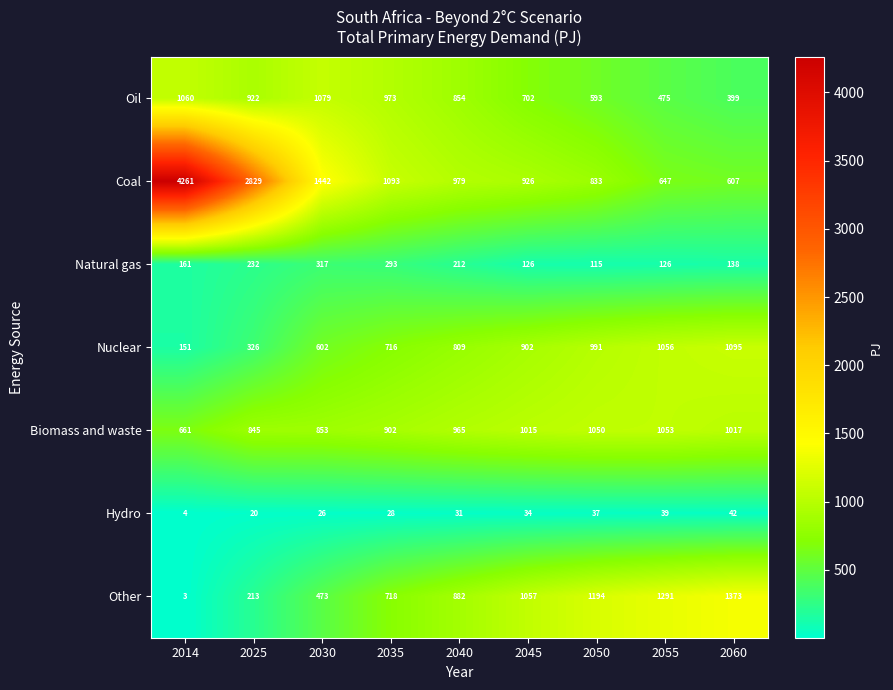

At how many categories does at least one series exceed 1376?

3